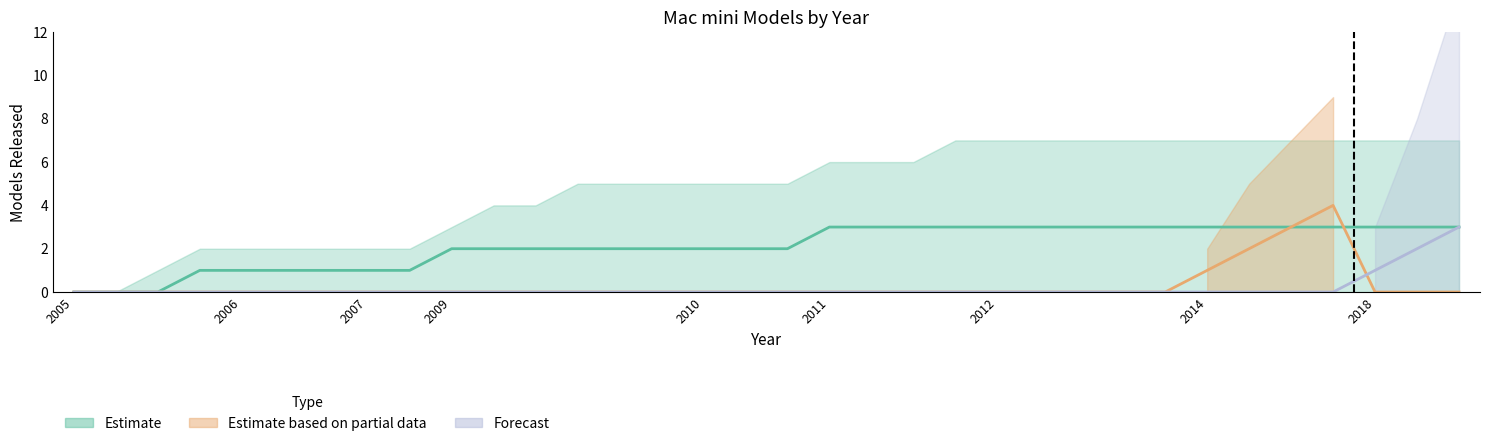

The value of Estimate based on partial data at 30 is 2. True or false?

False